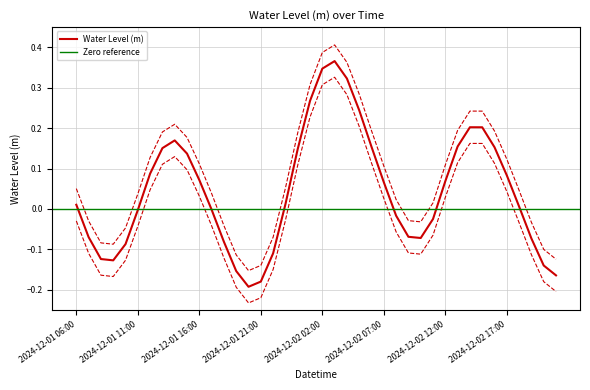

What is the sum of all values?

1.7